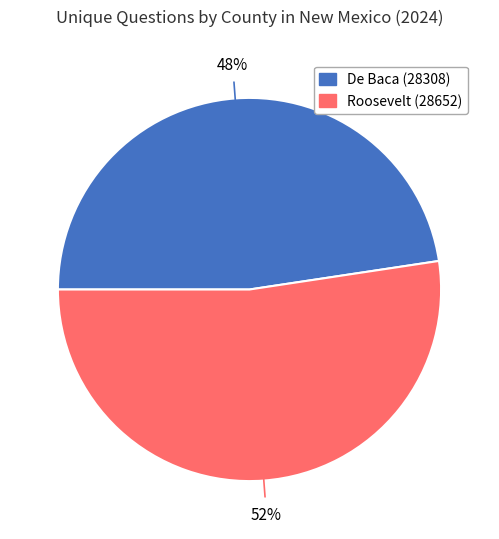

To the nearest percent, what is the combined percentage of Roosevelt (28652) and De Baca (28308)?

100%